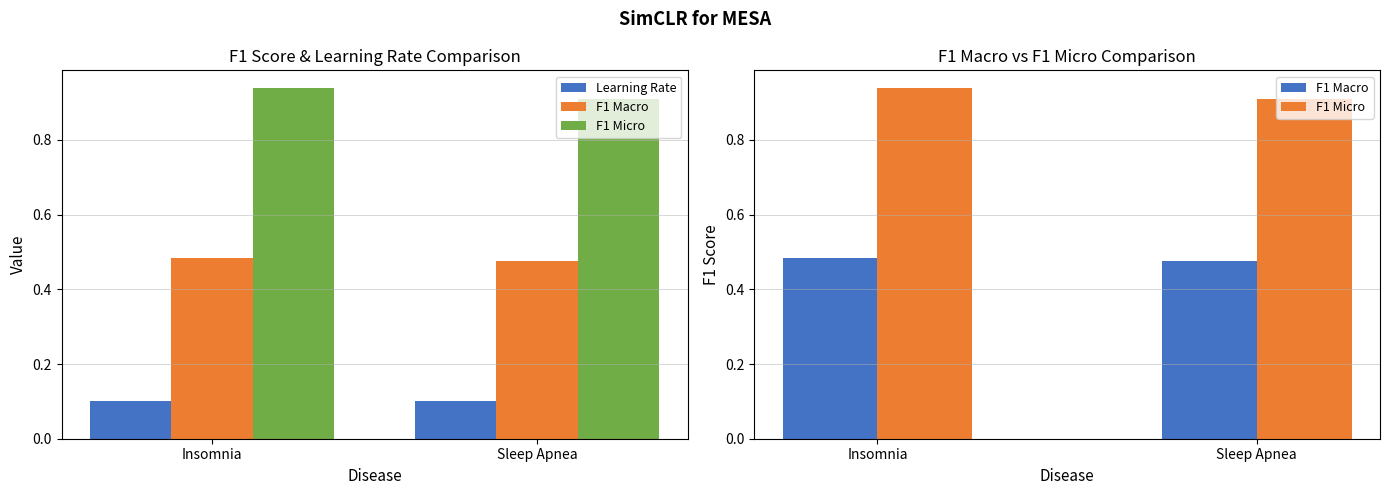

What is the maximum value for F1 Micro?

0.9